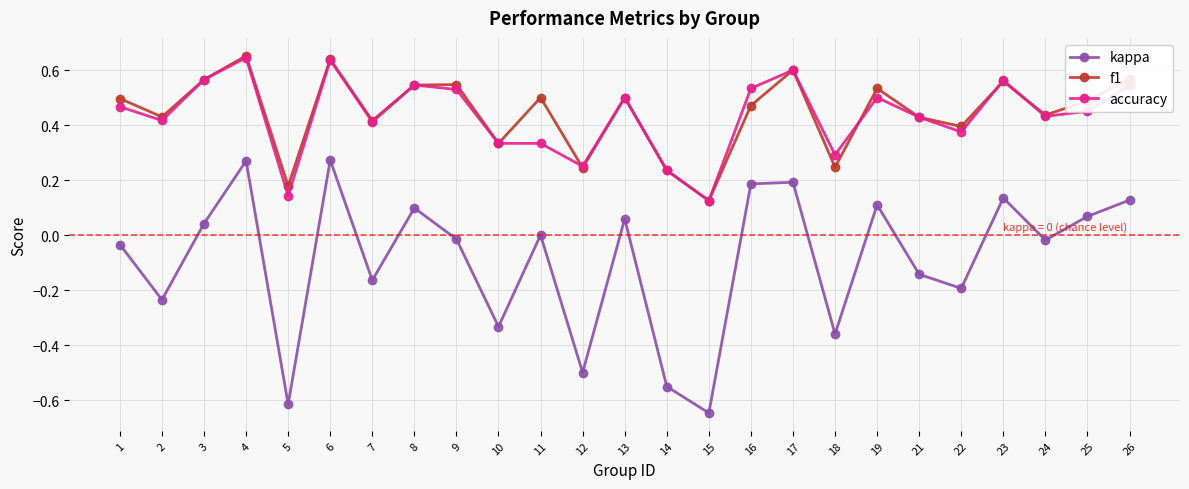

How many categories are shown in the chart?

25